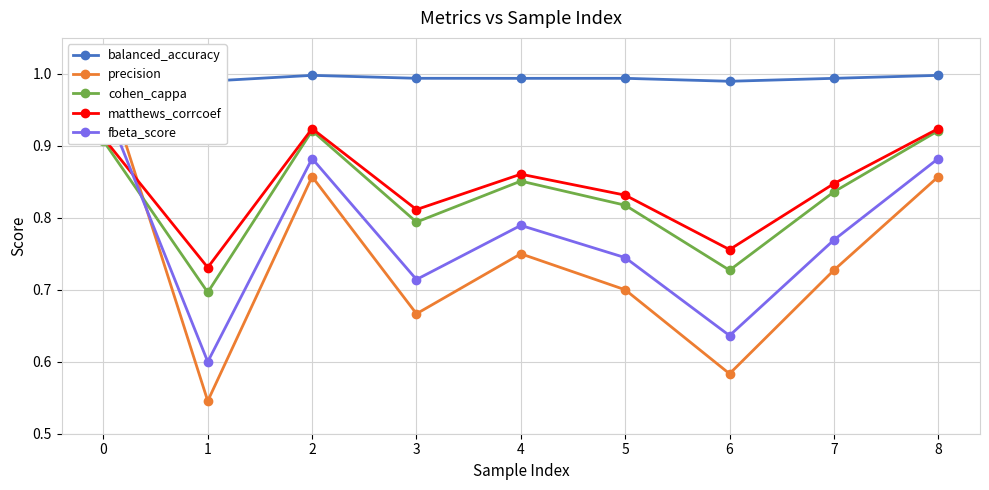

What is the average value of the cohen_cappa series?

0.8